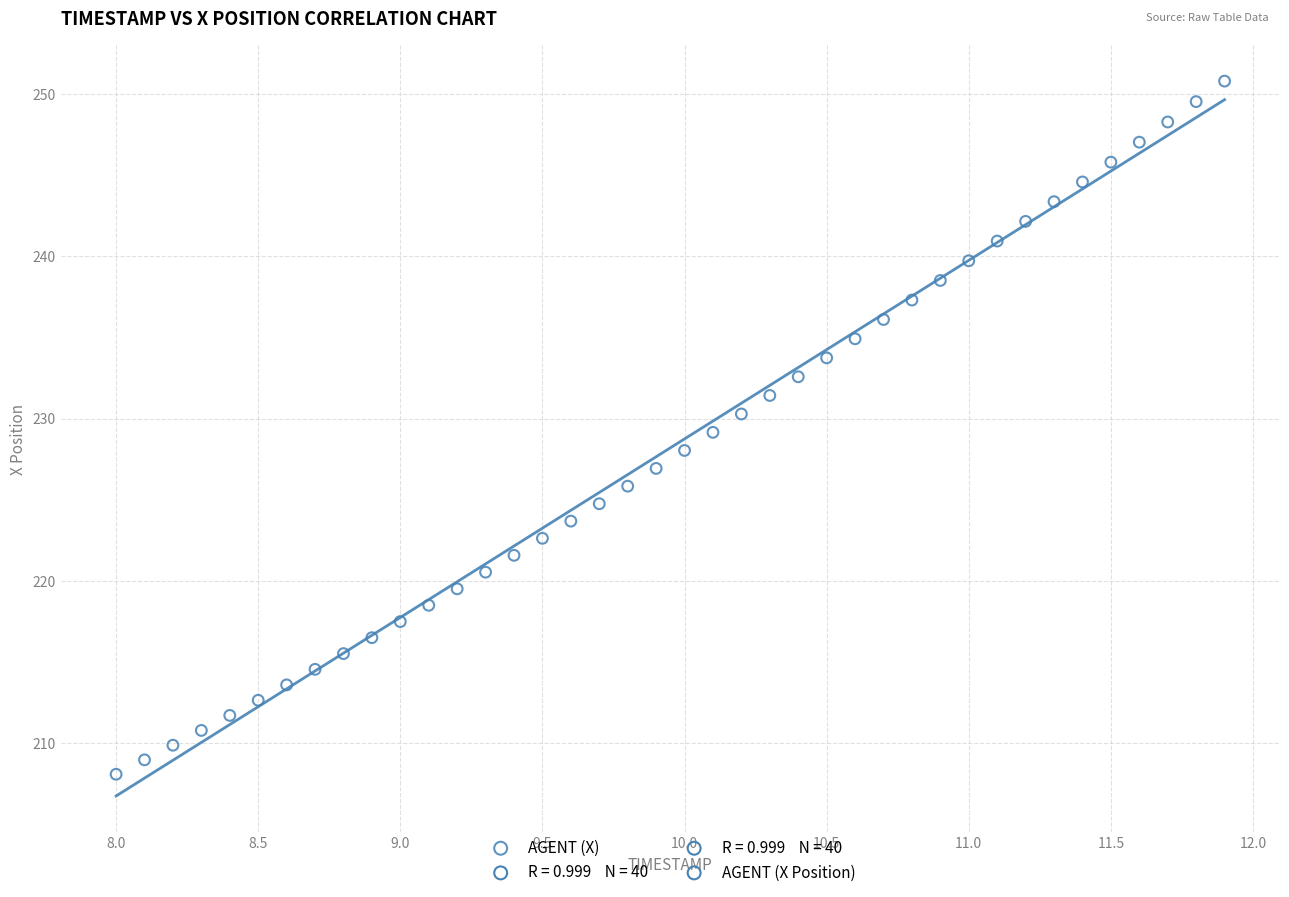

What is the range of X values (max minus min)?

3.9